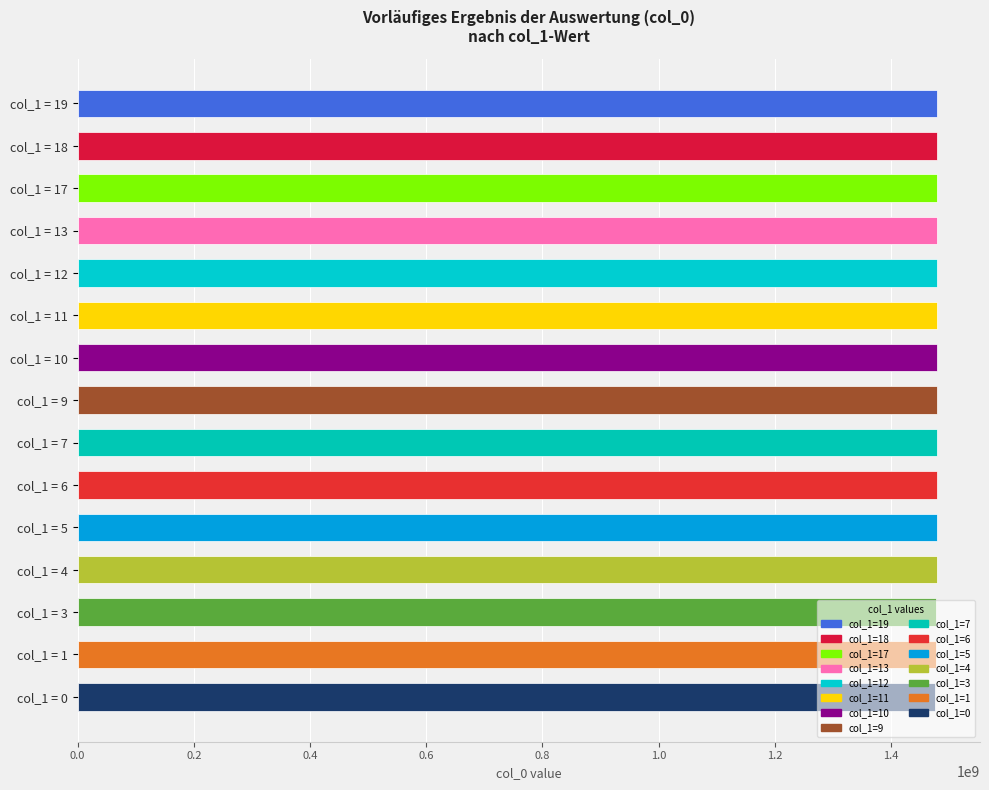

What is the sum of the values at col_1 = 17 and col_1 = 19?

2958290842